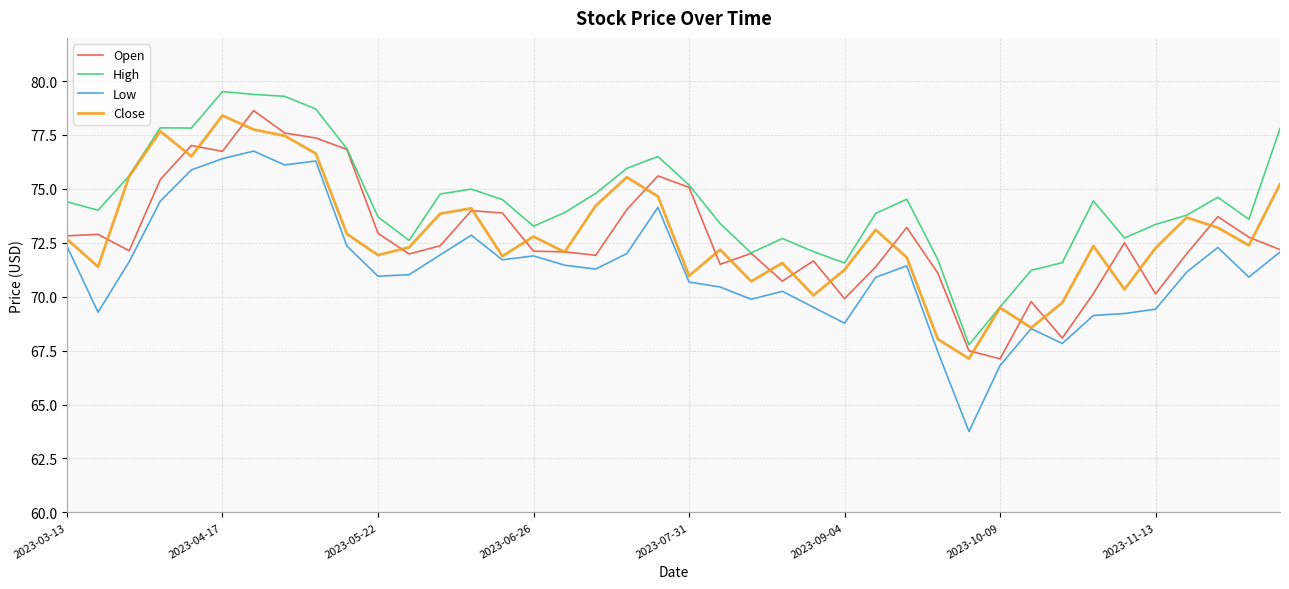

Which series has the largest range (max minus min)?

Low